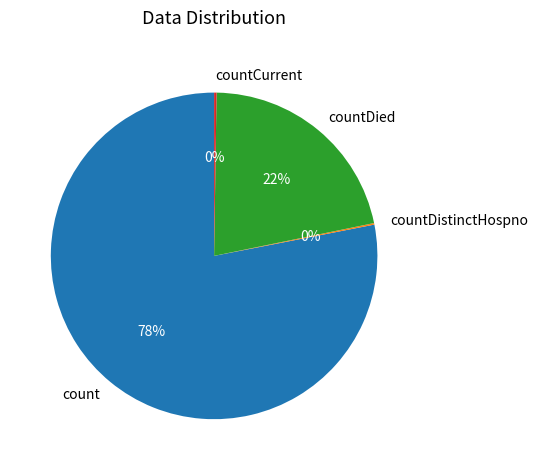

Which category has the biggest portion of the pie?

count